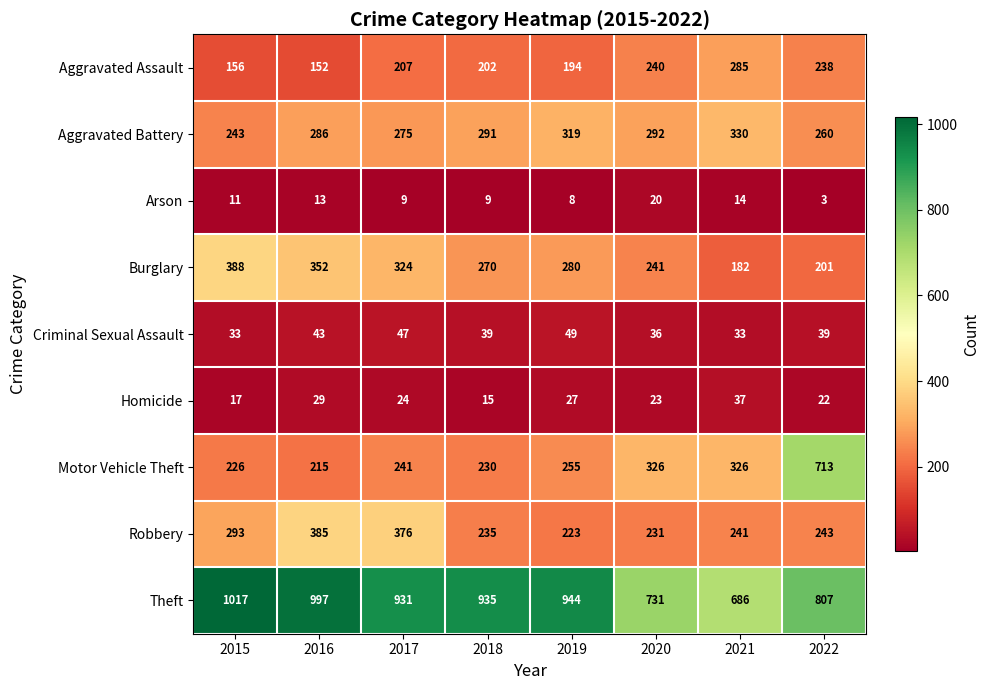

The Aggravated Battery series shows 186 at 2018. True or false?

False